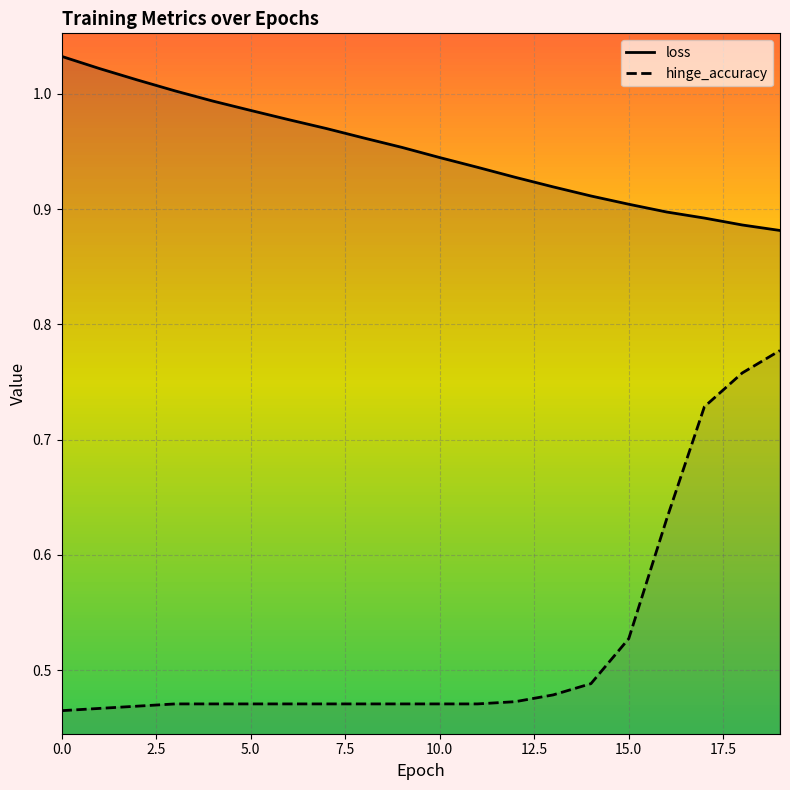

How many lines are shown in the chart?

2